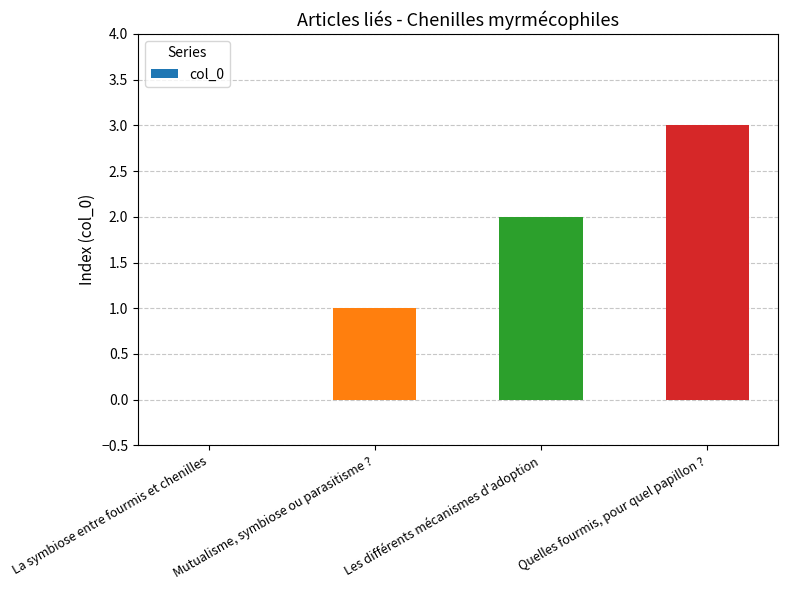

What is the sum of all values?

6